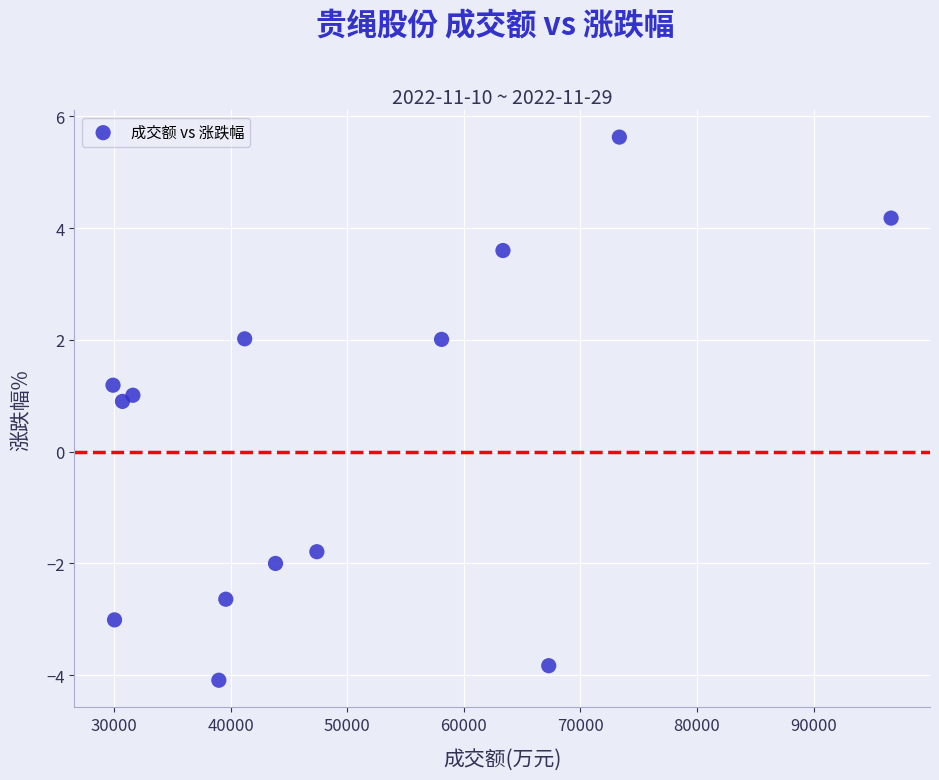

What Y value in the scatter plot is closest to 0?

0.9